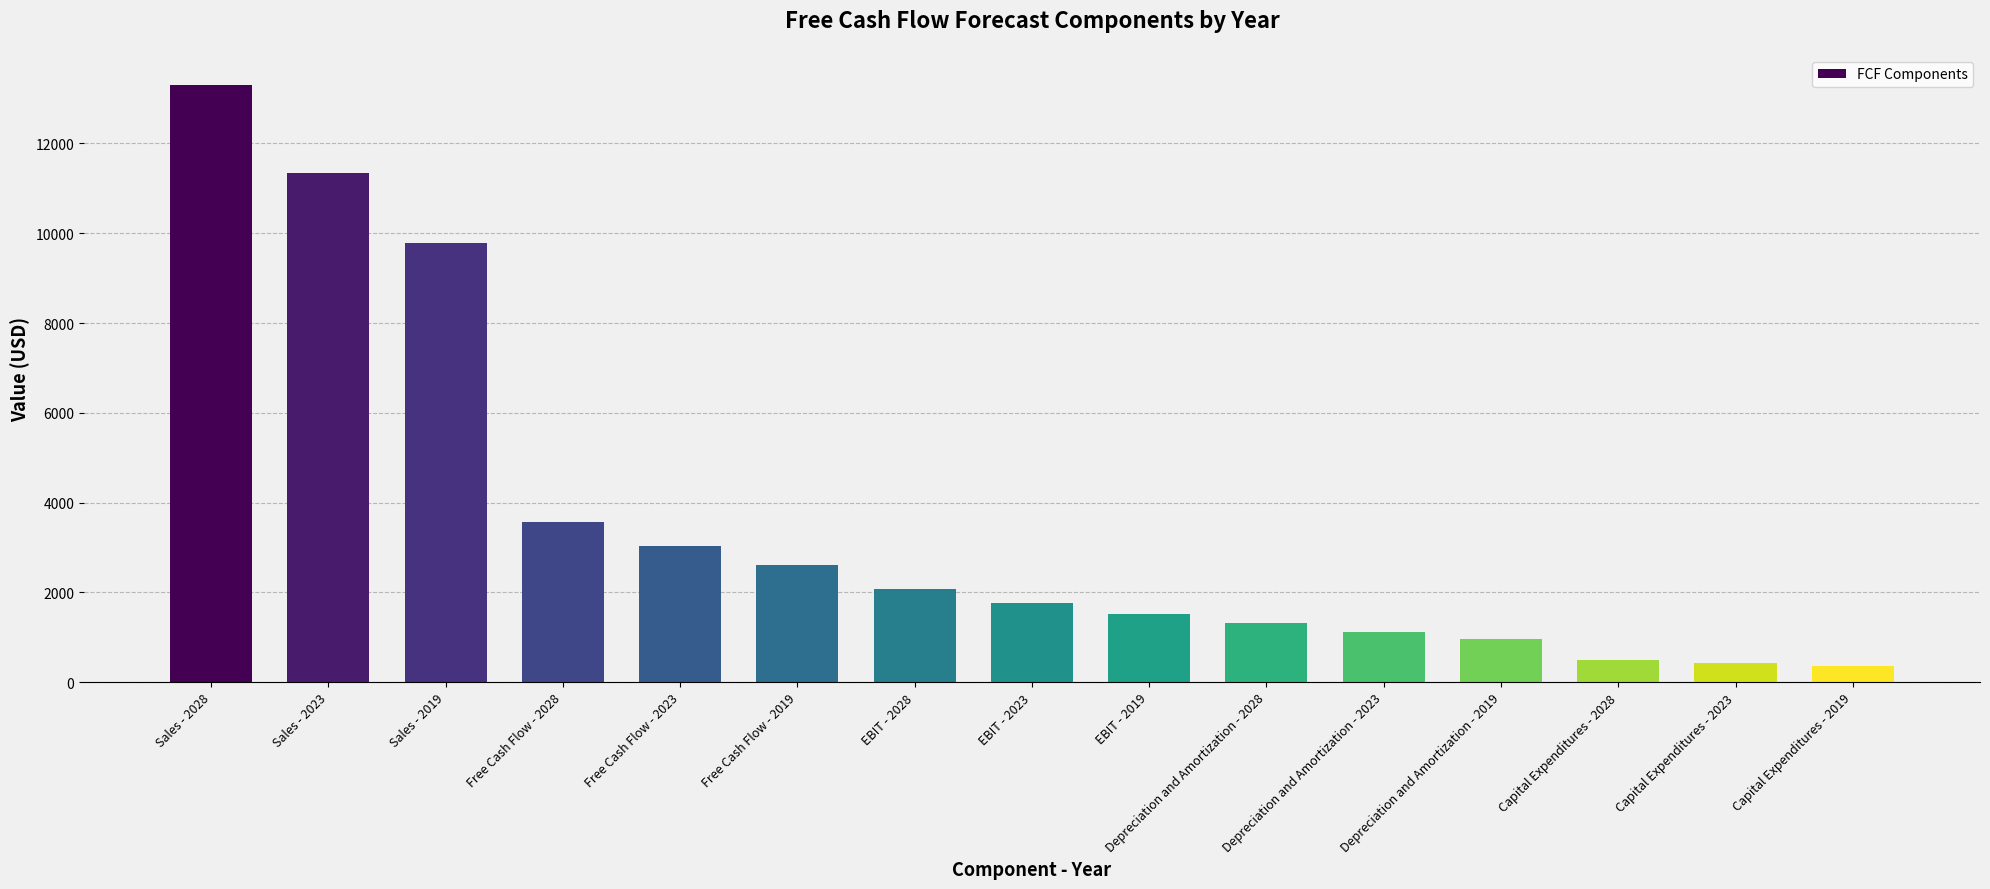

At which label does the data first exceed 1762?

Sales - 2028